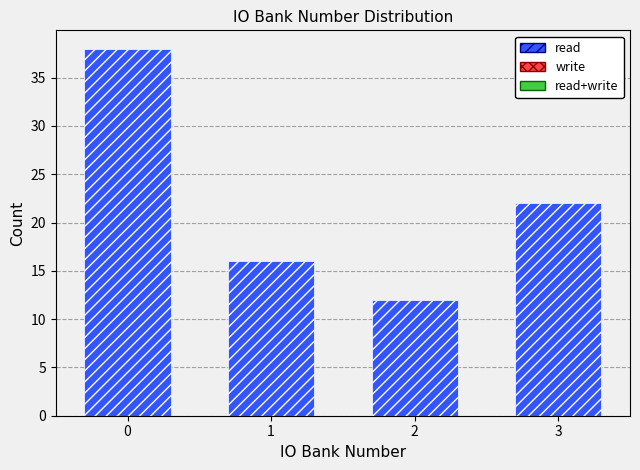

Reading left to right, extract all data points from this chart.

0=38	1=16	2=12	3=22